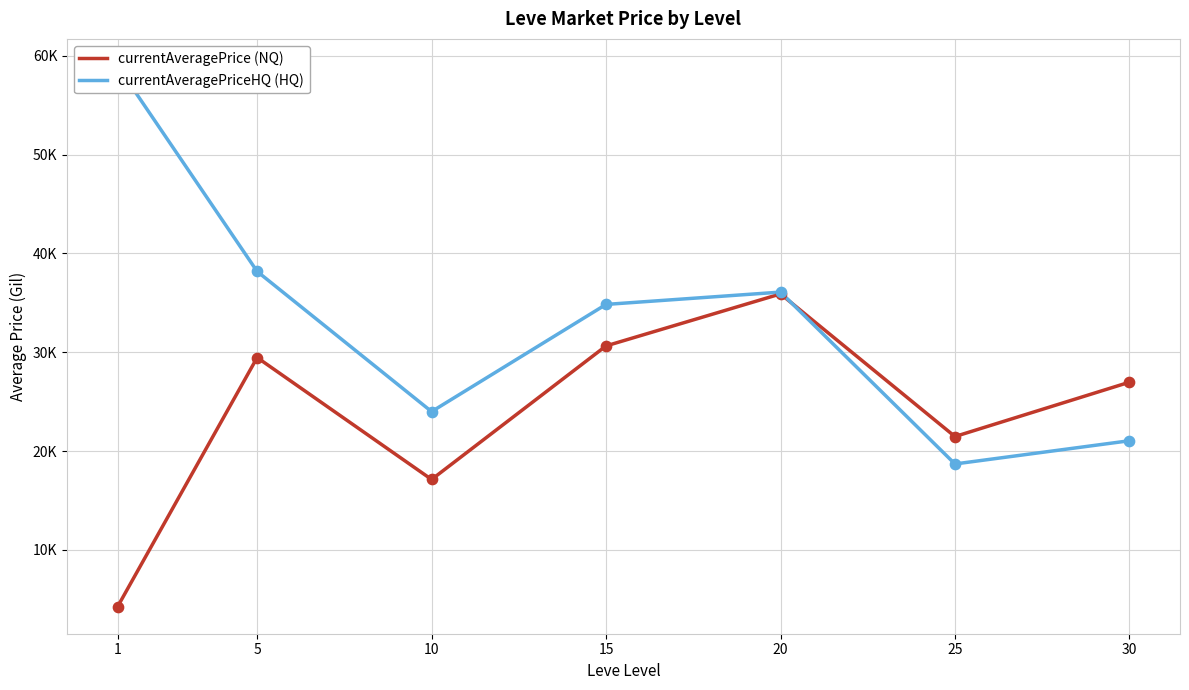

What are all the series names shown in the legend?

currentAveragePrice (NQ), currentAveragePriceHQ (HQ)